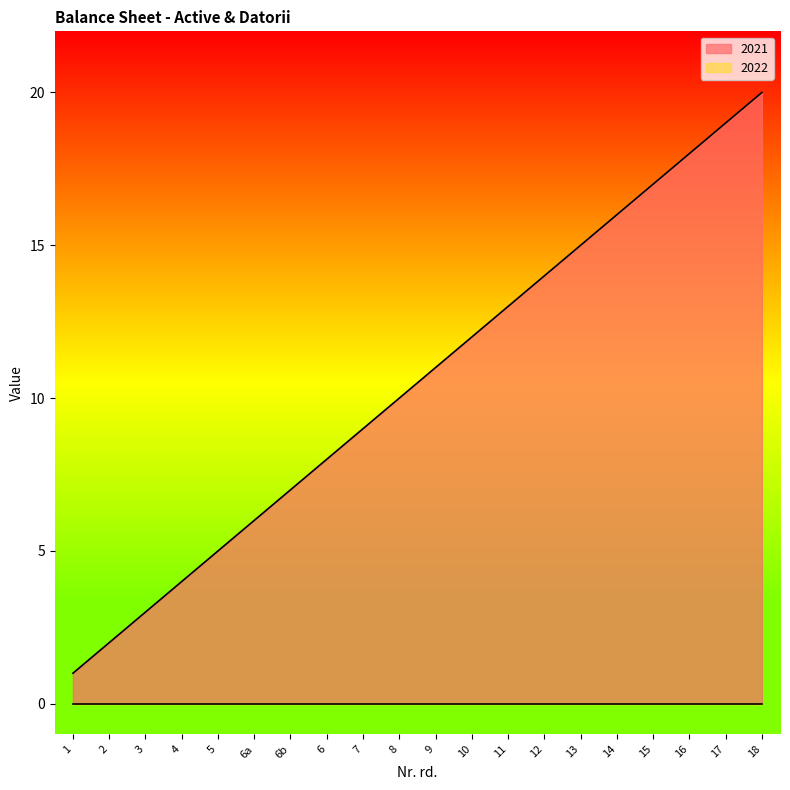

What is the difference between the maximum and minimum values?

19